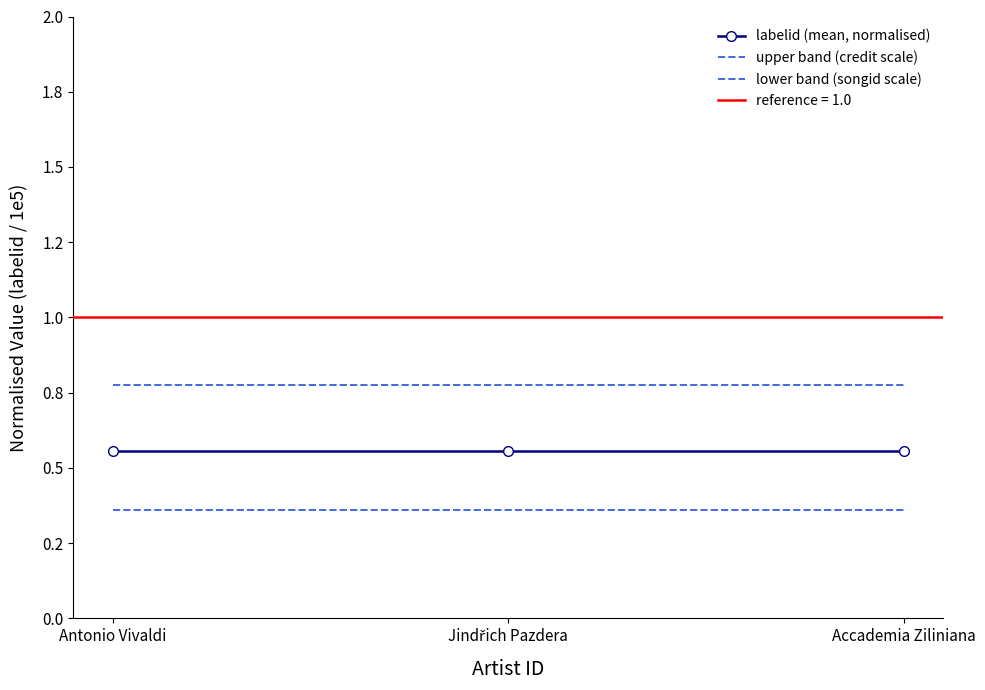

How many data points does each series have?

3